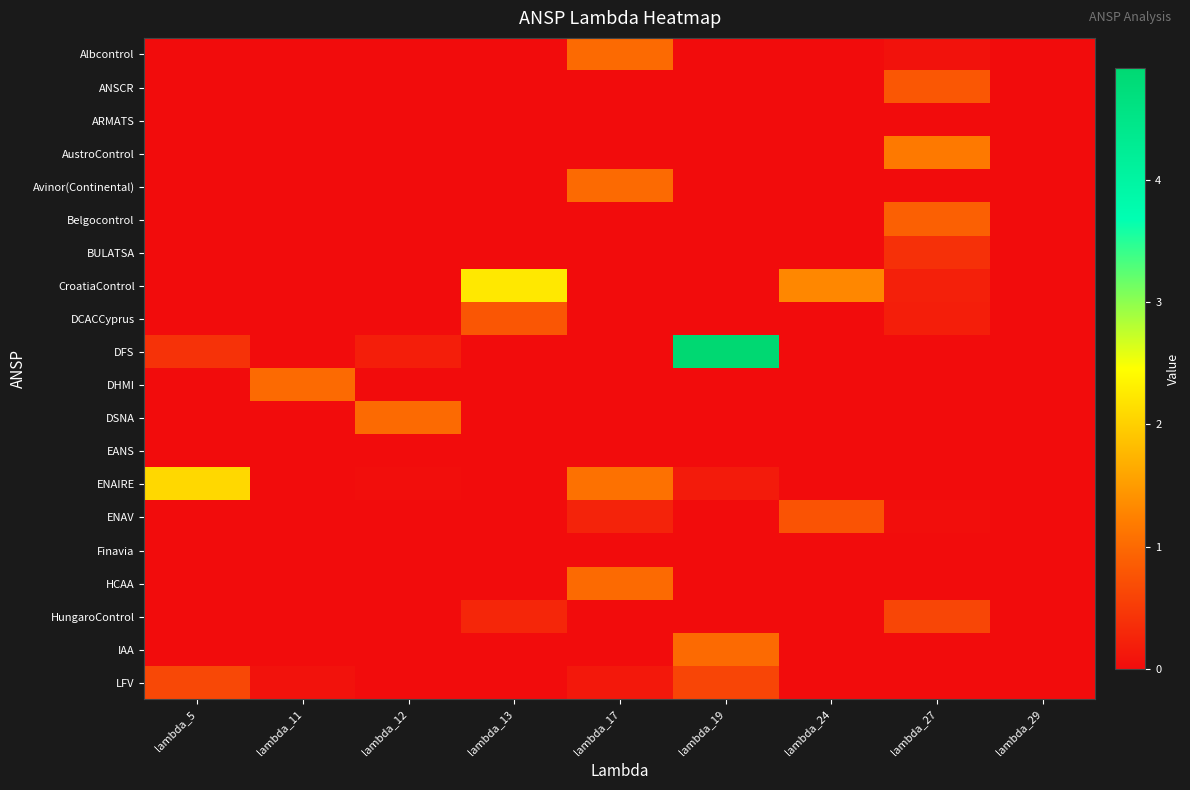

Reading left to right, what are all the values shown in this chart?

Albcontrol: lambda_5=0.0	lambda_11=0.0	lambda_12=0.0	lambda_13=0.0	lambda_17=1.0	lambda_19=0.0	lambda_24=0.0	lambda_27=0.1	lambda_29=0.0
ANSCR: lambda_5=0.0	lambda_11=0.0	lambda_12=0.0	lambda_13=0.0	lambda_17=0.0	lambda_19=0.0	lambda_24=0.0	lambda_27=0.8	lambda_29=0.0
ARMATS: lambda_5=0.0	lambda_11=0.0	lambda_12=0.0	lambda_13=0.0	lambda_17=0.0	lambda_19=0.0	lambda_24=0.0	lambda_27=0.0	lambda_29=0.0
AustroControl: lambda_5=0.0	lambda_11=0.0	lambda_12=0.0	lambda_13=0.0	lambda_17=0.0	lambda_19=0.0	lambda_24=0.0	lambda_27=1.2	lambda_29=0.0
Avinor(Continental): lambda_5=0.0	lambda_11=0.0	lambda_12=0.0	lambda_13=0.0	lambda_17=1.0	lambda_19=0.0	lambda_24=0.0	lambda_27=0.0	lambda_29=0.0
Belgocontrol: lambda_5=0.0	lambda_11=0.0	lambda_12=0.0	lambda_13=0.0	lambda_17=0.0	lambda_19=0.0	lambda_24=0.0	lambda_27=0.9	lambda_29=0.0
BULATSA: lambda_5=0.0	lambda_11=0.0	lambda_12=0.0	lambda_13=0.0	lambda_17=0.0	lambda_19=0.0	lambda_24=0.0	lambda_27=0.4	lambda_29=0.0
CroatiaControl: lambda_5=0.0	lambda_11=0.0	lambda_12=0.0	lambda_13=2.2	lambda_17=0.0	lambda_19=0.0	lambda_24=1.3	lambda_27=0.2	lambda_29=0.0
DCACCyprus: lambda_5=0.0	lambda_11=0.0	lambda_12=0.0	lambda_13=0.8	lambda_17=0.0	lambda_19=0.0	lambda_24=0.0	lambda_27=0.2	lambda_29=0.0
DFS: lambda_5=0.4	lambda_11=0.0	lambda_12=0.2	lambda_13=0.0	lambda_17=0.0	lambda_19=4.9	lambda_24=0.0	lambda_27=0.0	lambda_29=0.0
DHMI: lambda_5=0.0	lambda_11=1.0	lambda_12=0.0	lambda_13=0.0	lambda_17=0.0	lambda_19=0.0	lambda_24=0.0	lambda_27=0.0	lambda_29=0.0
DSNA: lambda_5=0.0	lambda_11=0.0	lambda_12=1.0	lambda_13=0.0	lambda_17=0.0	lambda_19=0.0	lambda_24=0.0	lambda_27=0.0	lambda_29=0.0
EANS: lambda_5=0.0	lambda_11=0.0	lambda_12=0.0	lambda_13=0.0	lambda_17=0.0	lambda_19=0.0	lambda_24=0.0	lambda_27=0.0	lambda_29=0.0
ENAIRE: lambda_5=2.1	lambda_11=0.0	lambda_12=0.0	lambda_13=0.0	lambda_17=1.1	lambda_19=0.2	lambda_24=0.0	lambda_27=0.0	lambda_29=0.0
ENAV: lambda_5=0.0	lambda_11=0.0	lambda_12=0.0	lambda_13=0.0	lambda_17=0.2	lambda_19=0.0	lambda_24=0.8	lambda_27=0.0	lambda_29=0.0
Finavia: lambda_5=0.0	lambda_11=0.0	lambda_12=0.0	lambda_13=0.0	lambda_17=0.0	lambda_19=0.0	lambda_24=0.0	lambda_27=0.0	lambda_29=0.0
HCAA: lambda_5=0.0	lambda_11=0.0	lambda_12=0.0	lambda_13=0.0	lambda_17=1.0	lambda_19=0.0	lambda_24=0.0	lambda_27=0.0	lambda_29=0.0
HungaroControl: lambda_5=0.0	lambda_11=0.0	lambda_12=0.0	lambda_13=0.3	lambda_17=0.0	lambda_19=0.0	lambda_24=0.0	lambda_27=0.6	lambda_29=0.0
IAA: lambda_5=0.0	lambda_11=0.0	lambda_12=0.0	lambda_13=0.0	lambda_17=0.0	lambda_19=1.0	lambda_24=0.0	lambda_27=0.0	lambda_29=0.0
LFV: lambda_5=0.6	lambda_11=0.1	lambda_12=0.0	lambda_13=0.0	lambda_17=0.1	lambda_19=0.6	lambda_24=0.0	lambda_27=0.0	lambda_29=0.0